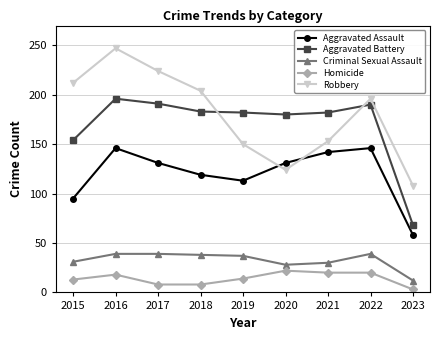

Between 2017 and 2018, which series saw the biggest shift?

Robbery